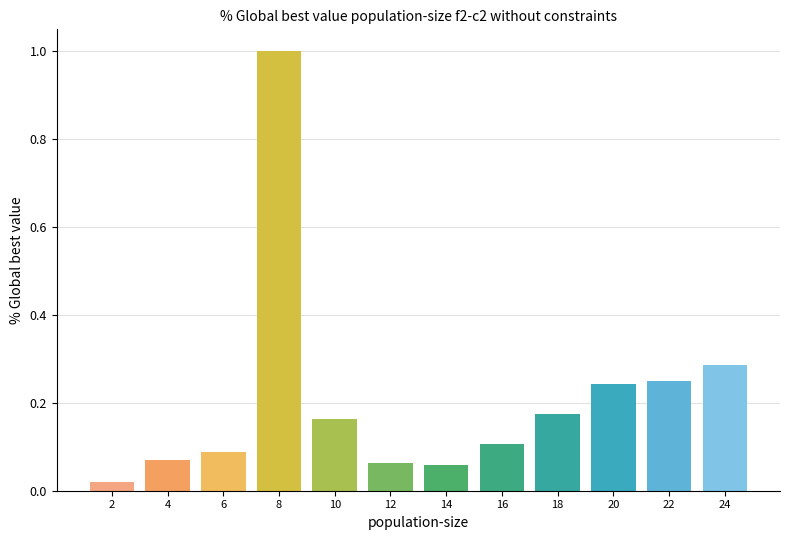

What is the sum of all values?

2.5